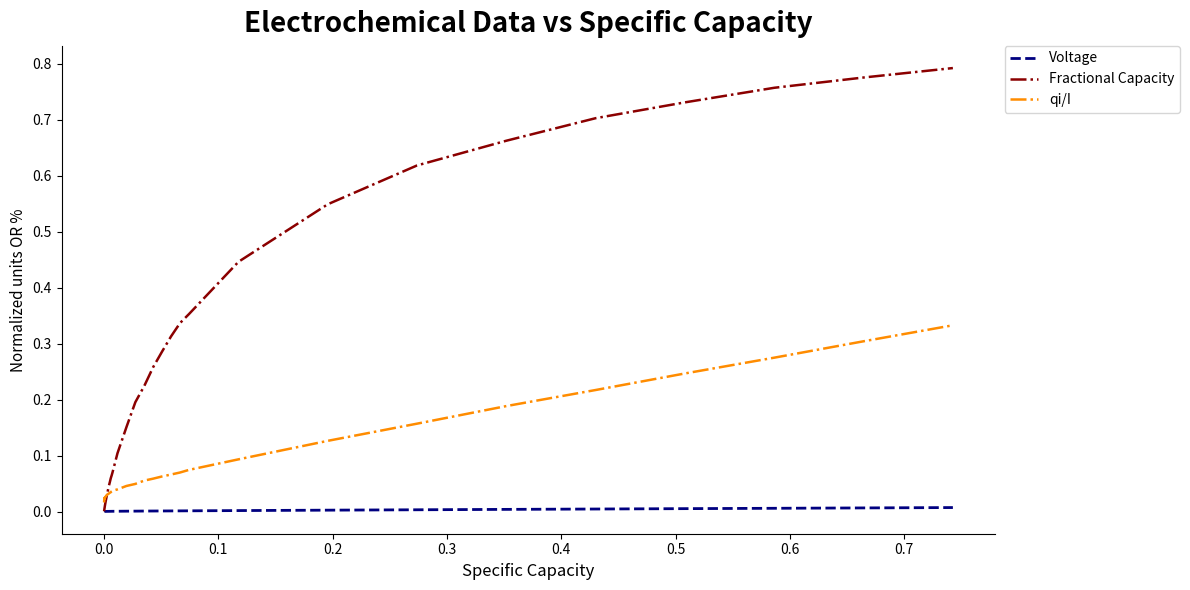

List the series in order of their overall mean, highest first.

Fractional Capacity, qi/I, Voltage